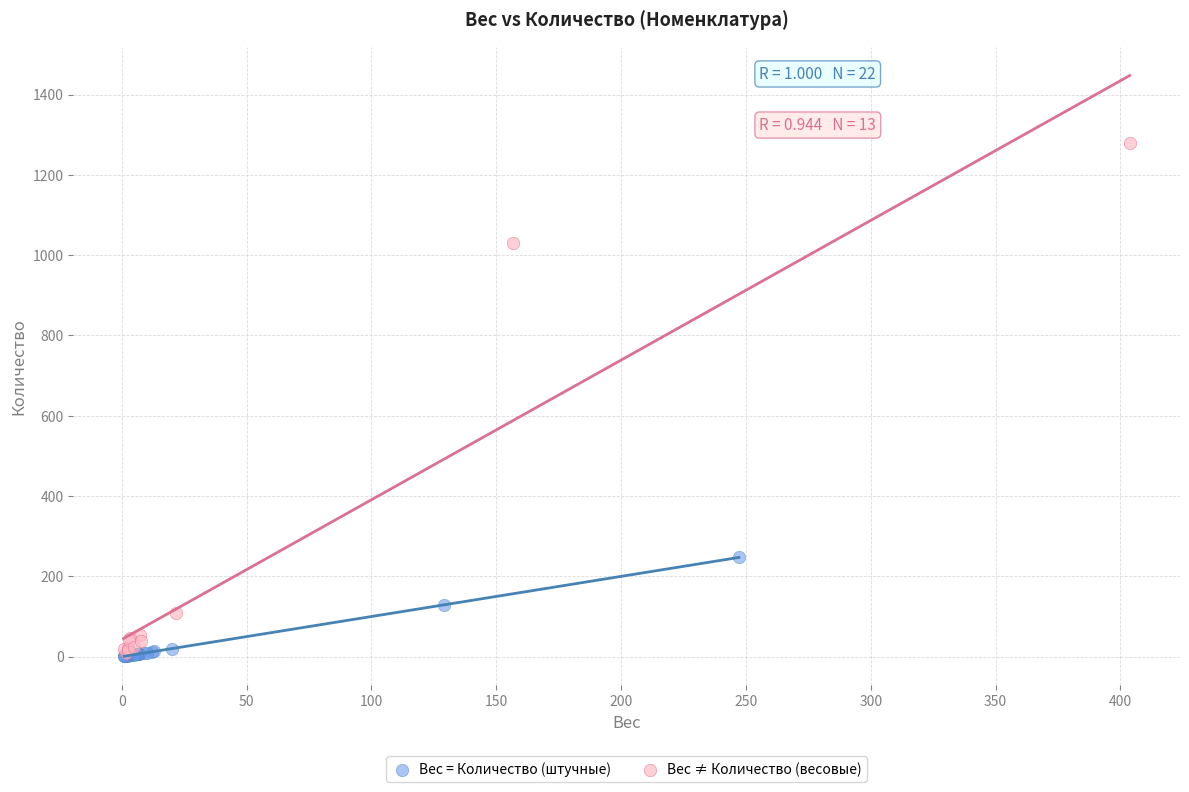

What are all the series names shown in the legend?

Вес = Количество (штучные), Вес ≠ Количество (весовые)